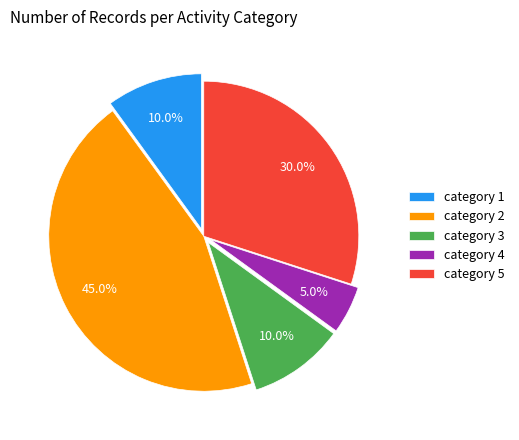

Combined, do category 1 and category 2 account for over 50%?

Yes